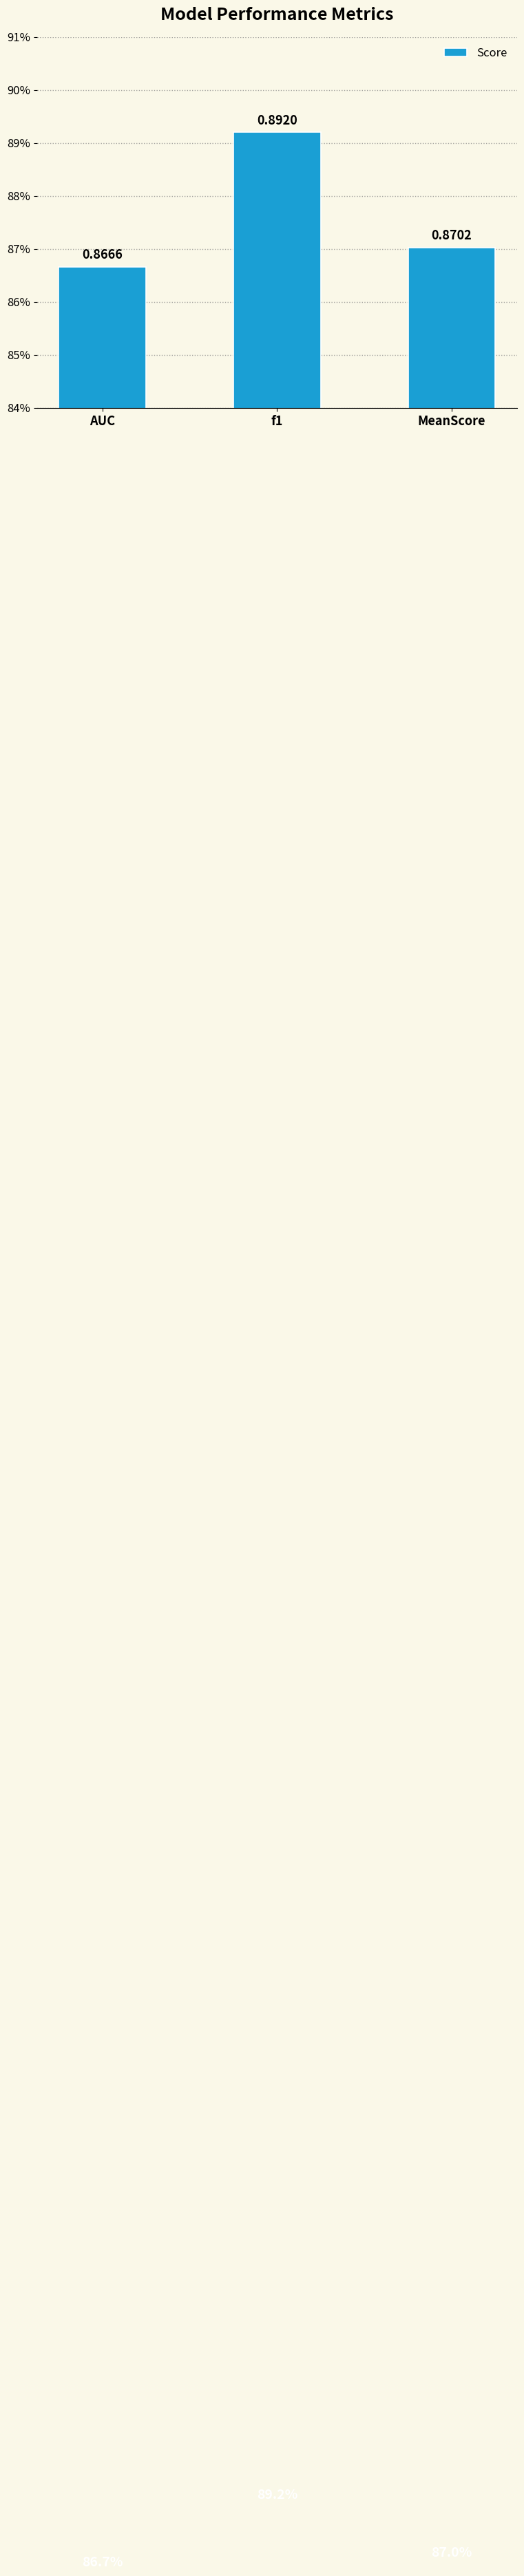

Read the value at AUC.

0.9